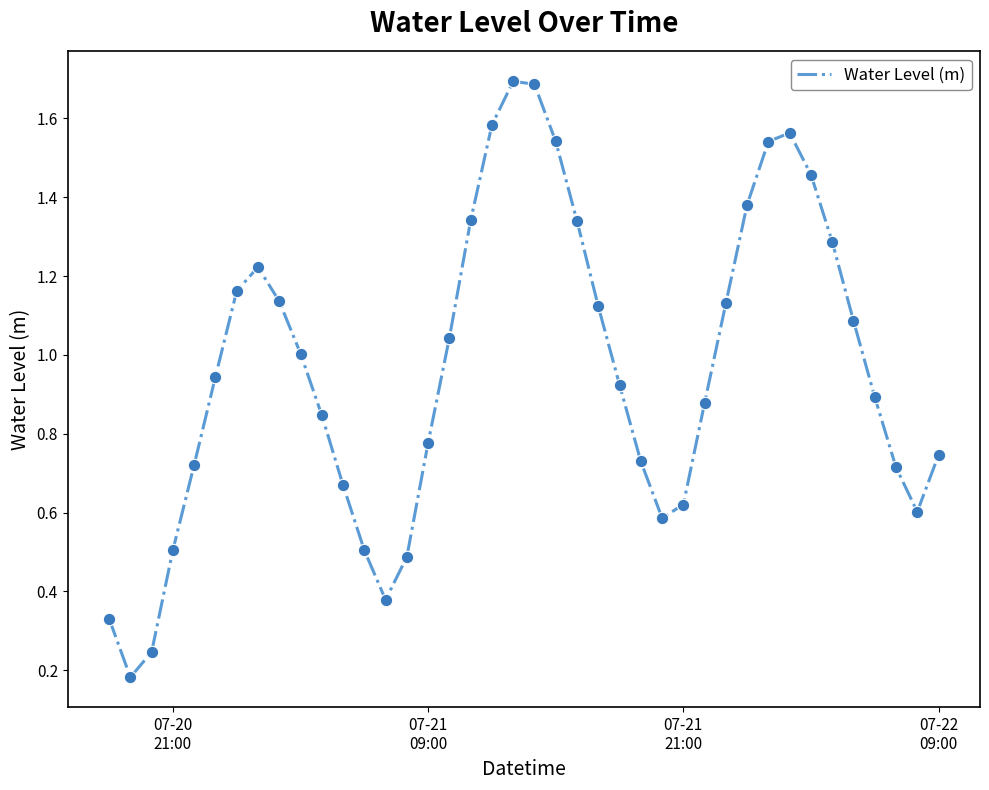

What is the greatest value displayed?

1.7